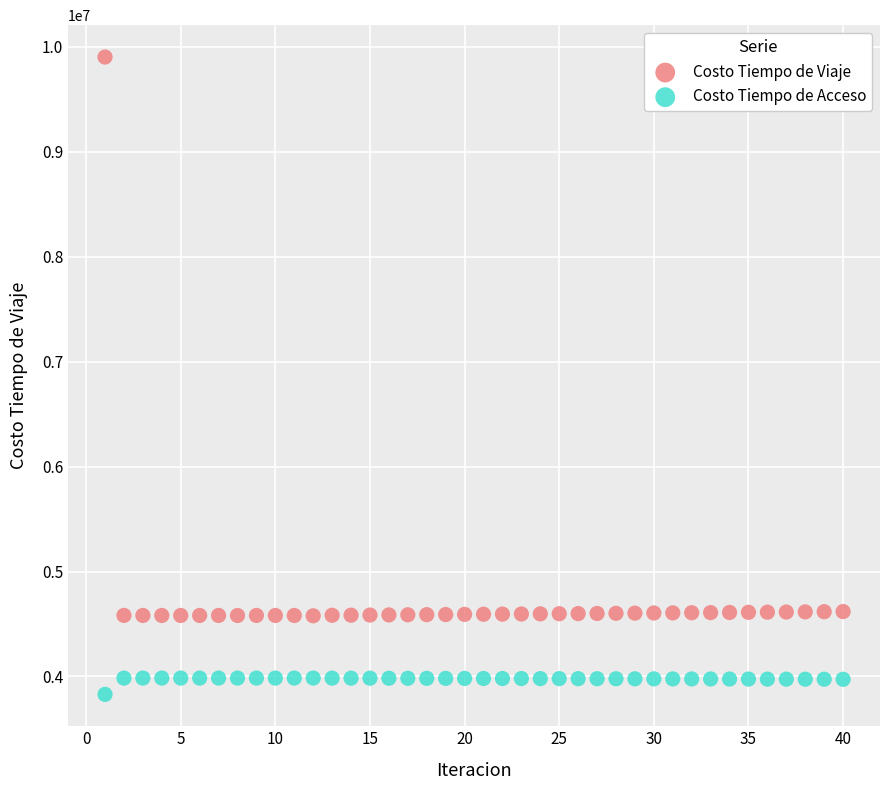

Across all data points, what is the range of X values (max minus min)?

39.0